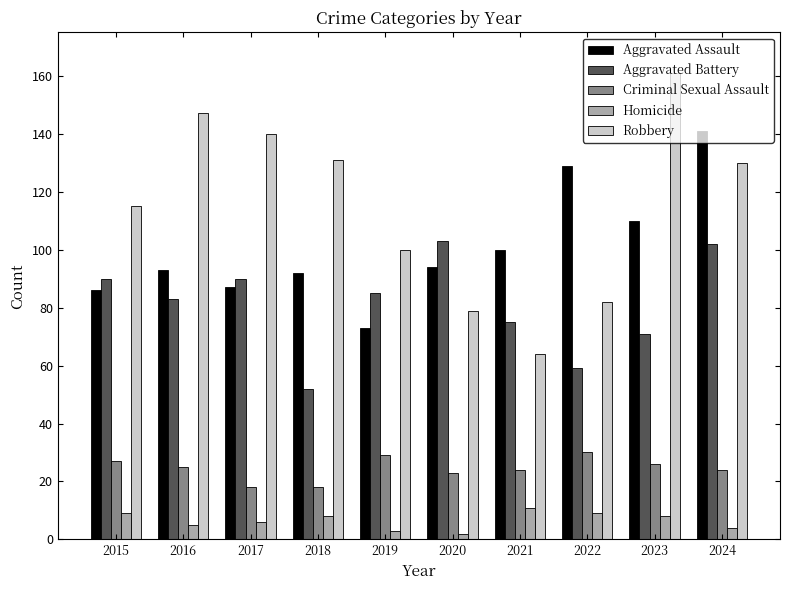

The value of Robbery at 2024 is 170. True or false?

False